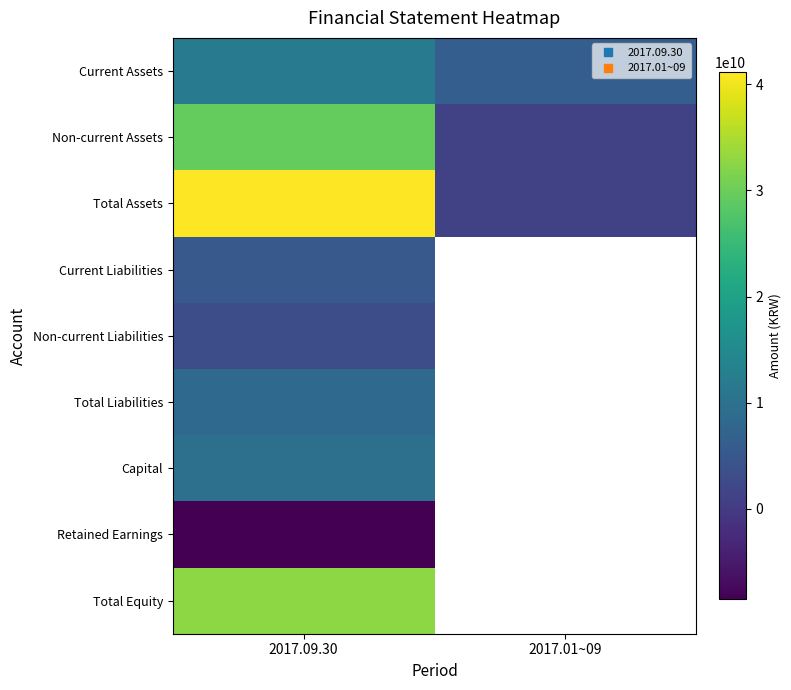

What is the maximum value shown in the chart?

41128420571.0